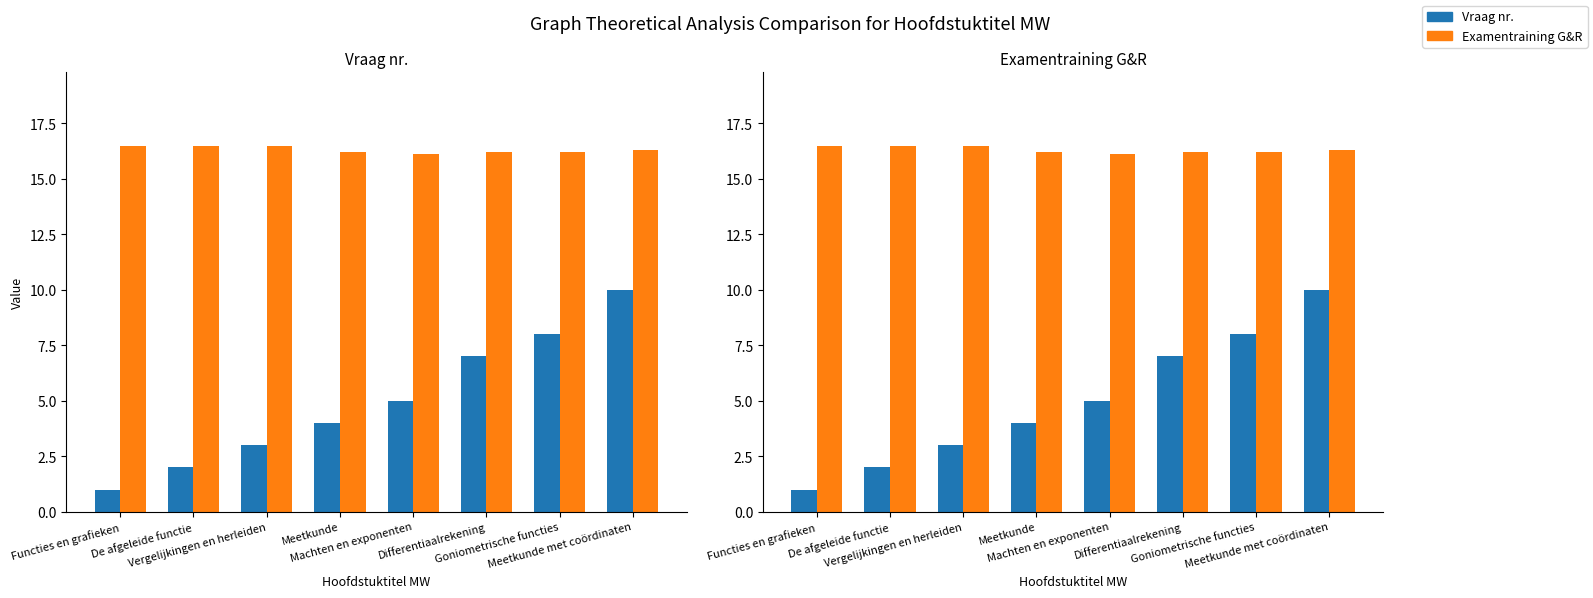

Rank the series at De afgeleide functie from highest to lowest value.

Examentraining G&R, Vraag nr.